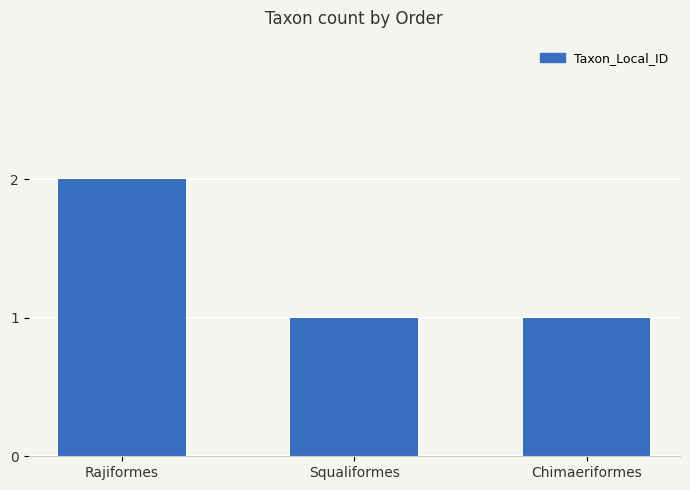

Reading right to left, what are all the values shown in this chart?

Chimaeriformes=1	Squaliformes=1	Rajiformes=2